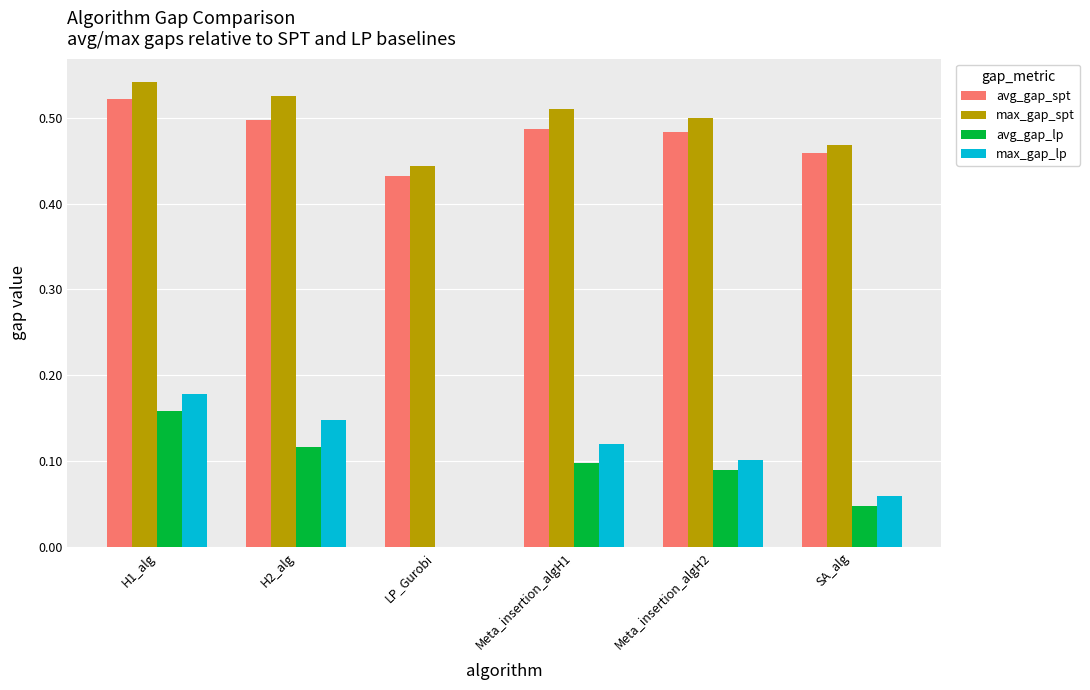

True or false: avg_gap_spt has a value of 0.7 at H1_alg.

False